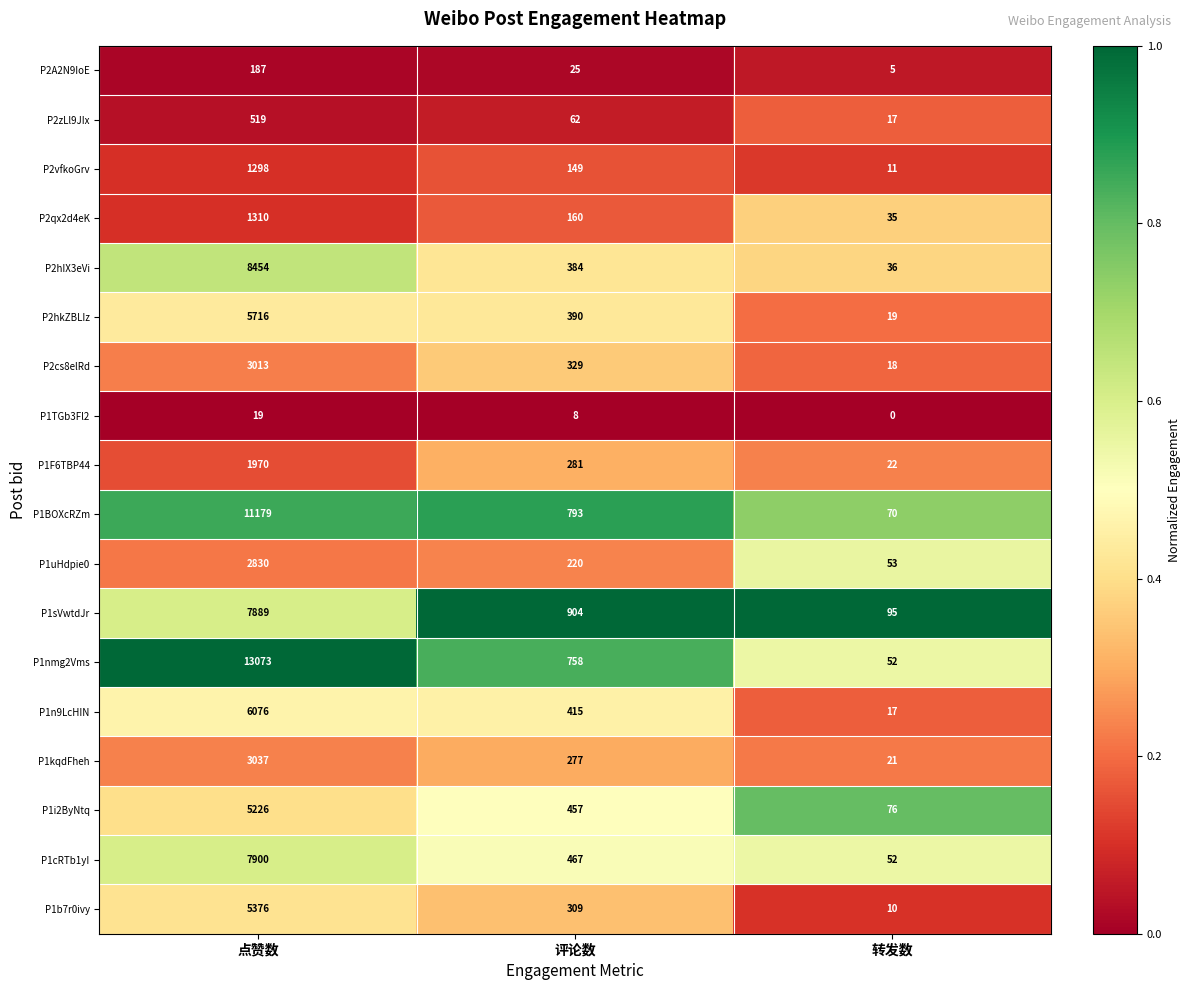

What is the total value across all series at 转发数?

609